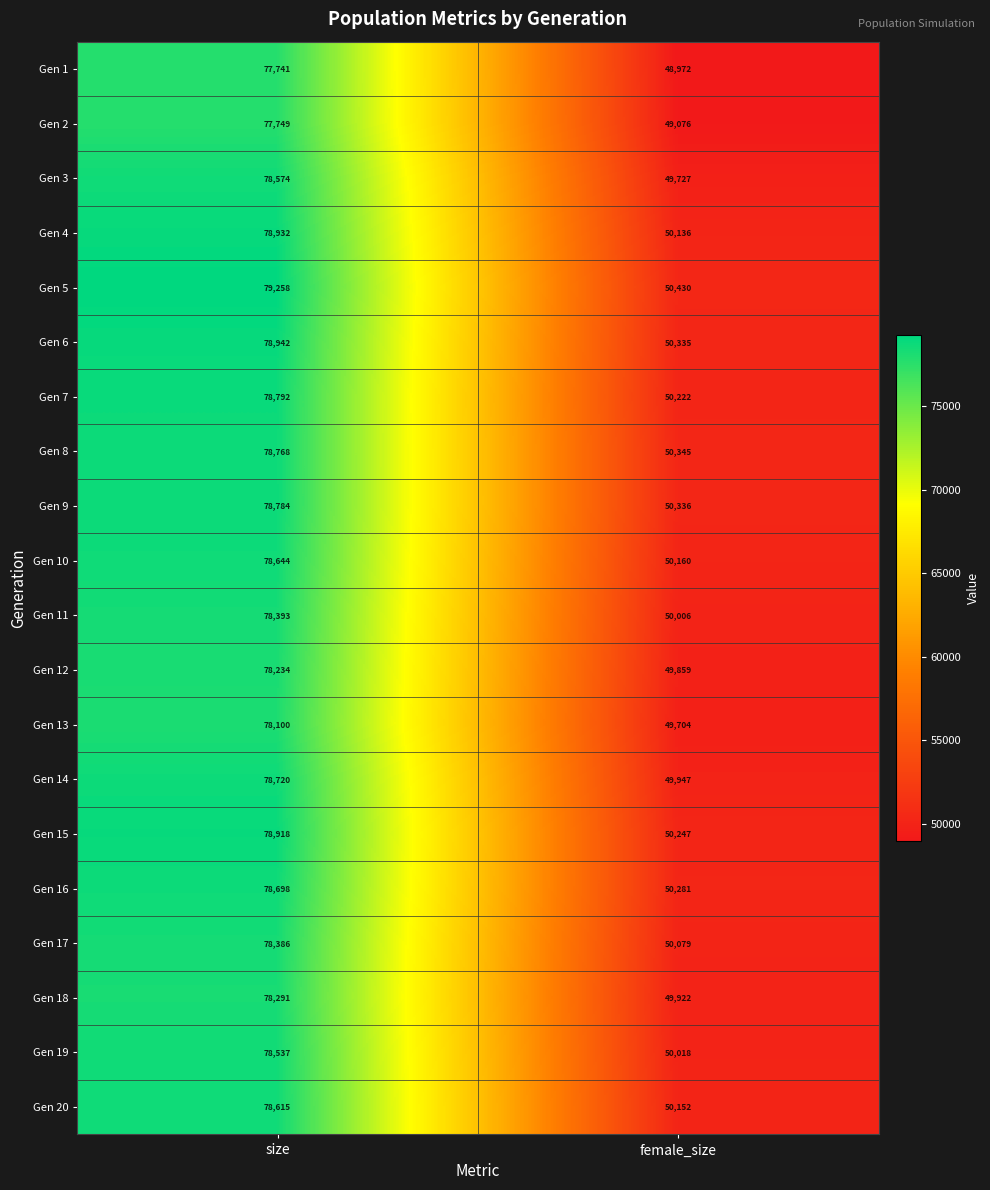

What is the minimum value shown in the chart?

48972